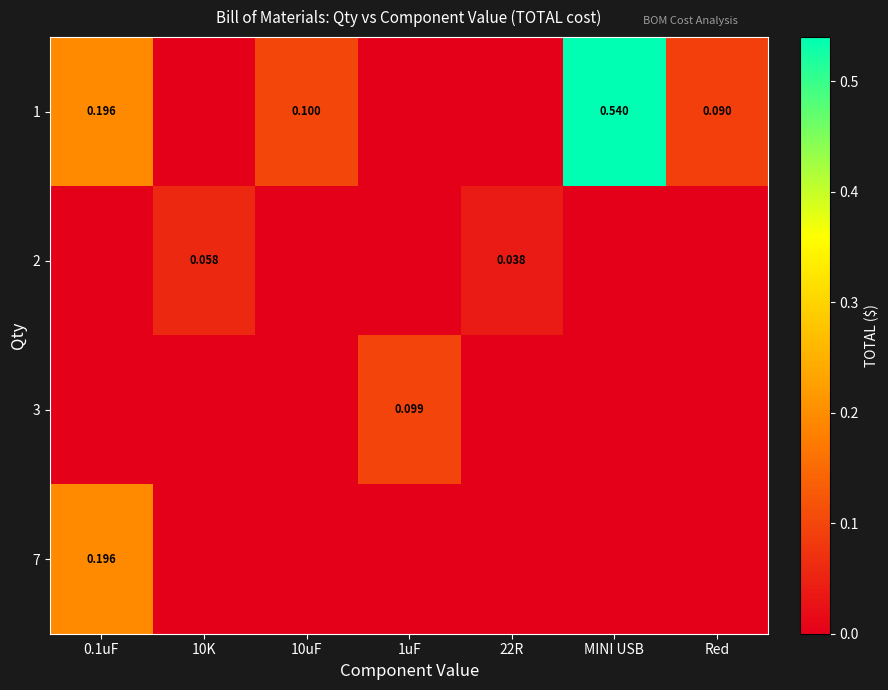

True or false: 3 has a value of -0.0 at 0.1uF.

False